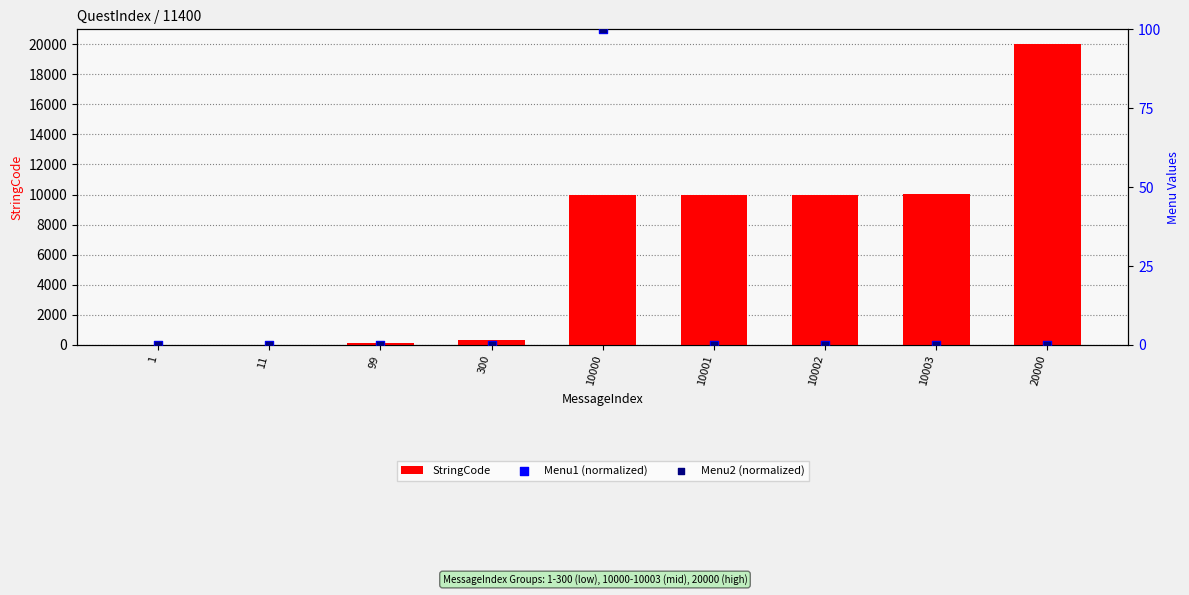

What are all the series names shown in the legend?

StringCode, Menu1 (normalized), Menu2 (normalized)